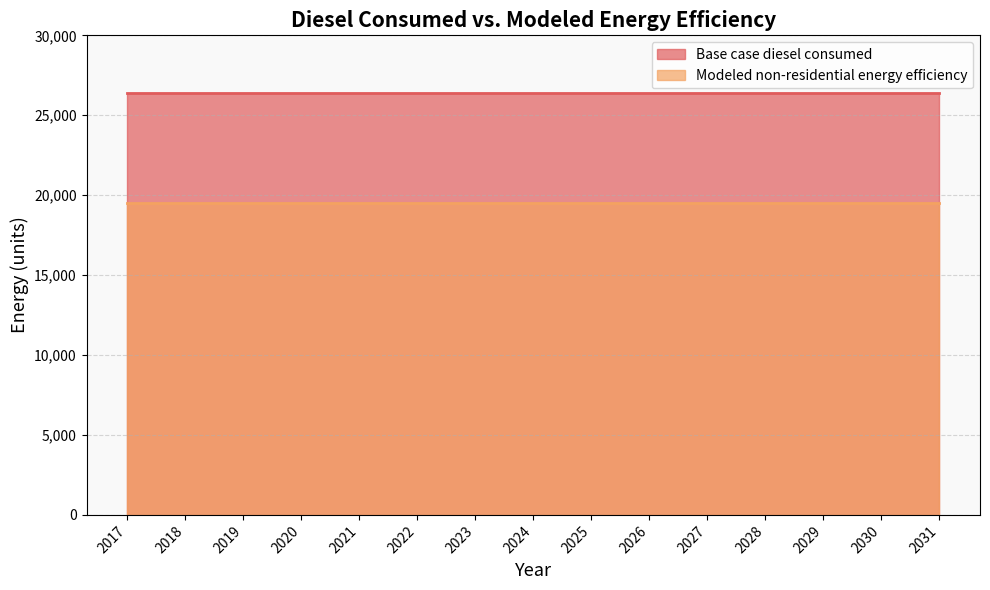

Reading left to right, what are all the values shown in this chart?

Base case diesel consumed: 2017=26367.3	2018=26367.3	2019=26367.3	2020=26367.3	2021=26367.3	2022=26367.3	2023=26367.3	2024=26367.3	2025=26367.3	2026=26367.3	2027=26367.3	2028=26367.3	2029=26367.3	2030=26367.3	2031=26367.3
Modeled non-residential energy efficiency: 2017=19511.8	2018=19511.8	2019=19511.8	2020=19511.8	2021=19511.8	2022=19511.8	2023=19511.8	2024=19511.8	2025=19511.8	2026=19511.8	2027=19511.8	2028=19511.8	2029=19511.8	2030=19511.8	2031=19511.8